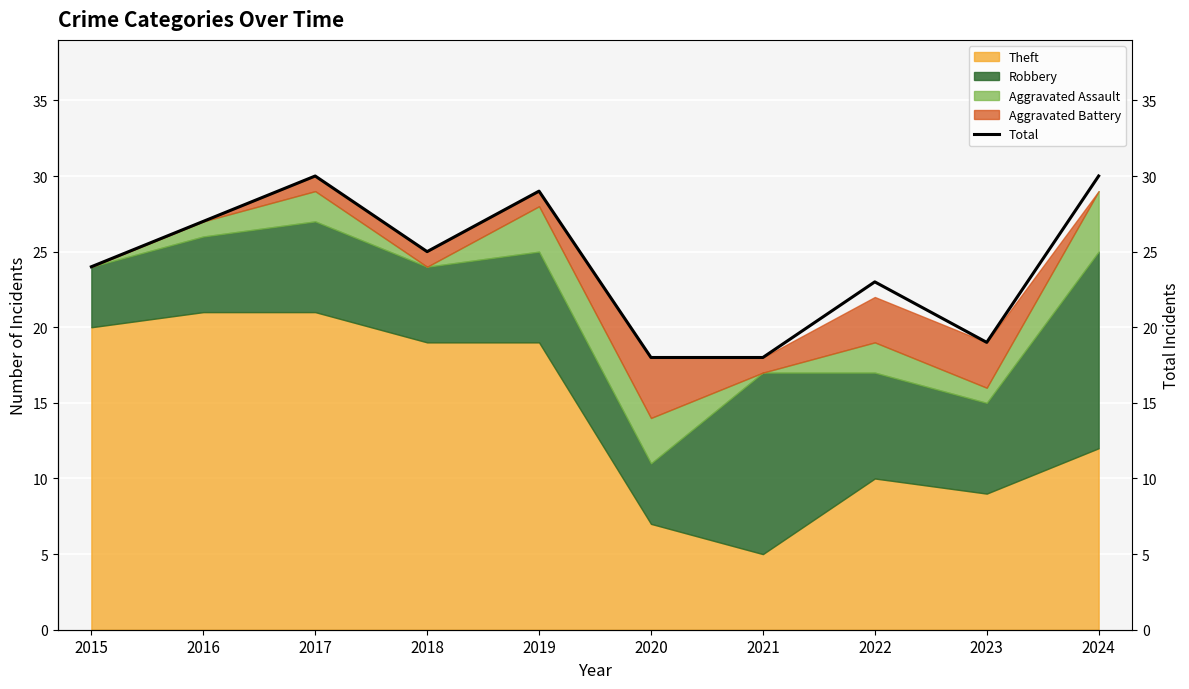

List the labels in order of value, largest first.

2017, 2024, 2019, 2016, 2018, 2015, 2022, 2023, 2020, 2021